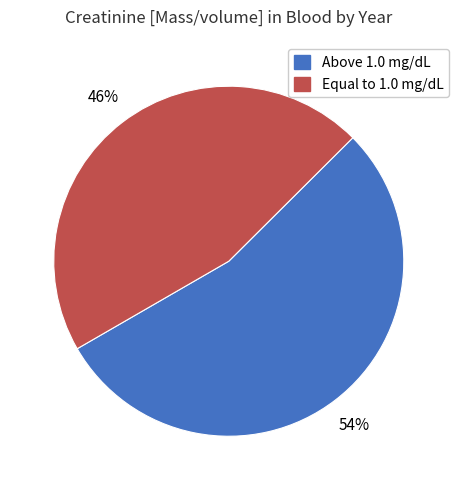

Is there any slice that represents more than half of the pie?

Yes